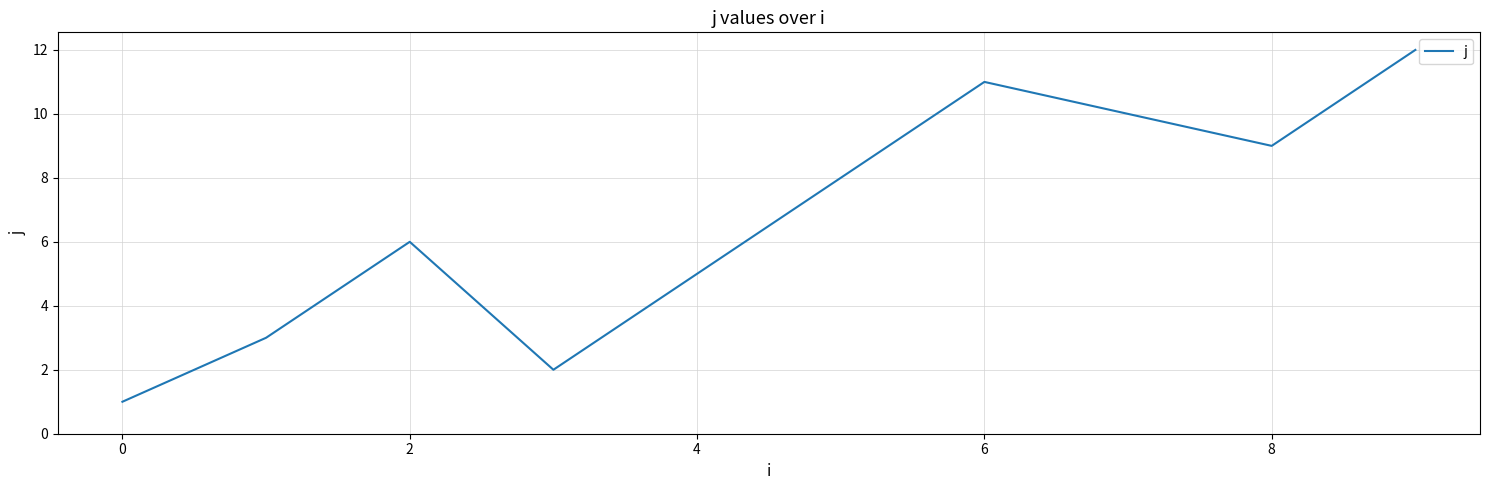

What is the greatest value displayed?

12